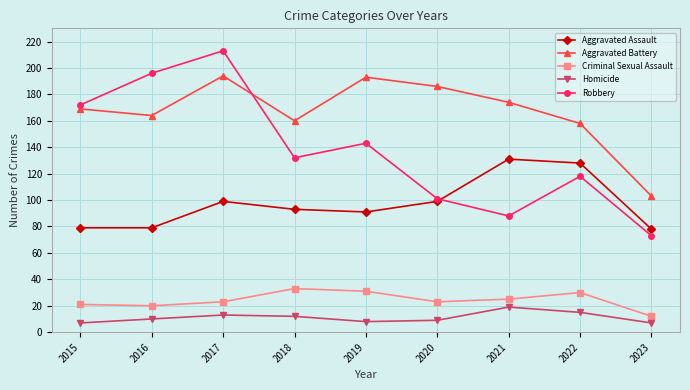

What is the average value of the Criminal Sexual Assault series?

24